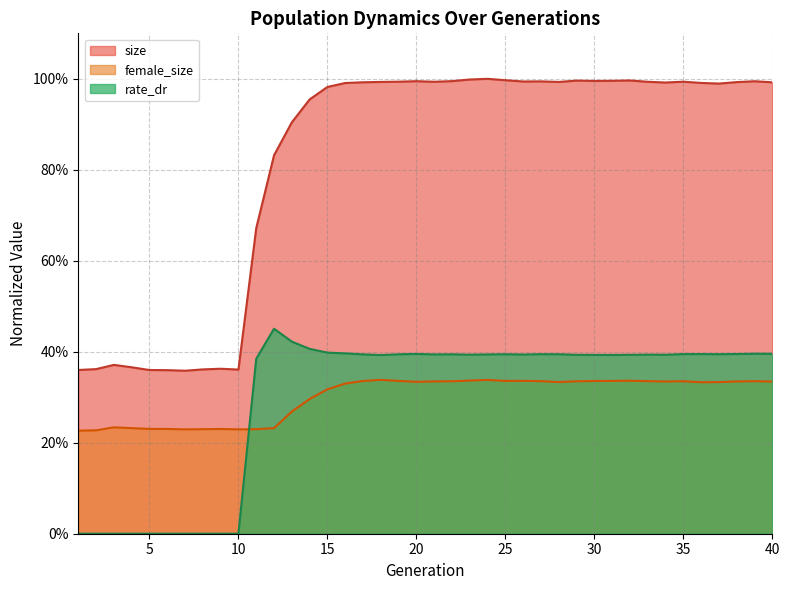

List the labels in order of size value, smallest first.

7, 6, 5, 1, 10, 8, 2, 9, 4, 3, 11, 12, 13, 14, 15, 37, 16, 36, 34, 17, 40, 38, 28, 18, 33, 21, 19, 35, 26, 27, 39, 20, 22, 30, 31, 29, 32, 25, 23, 24